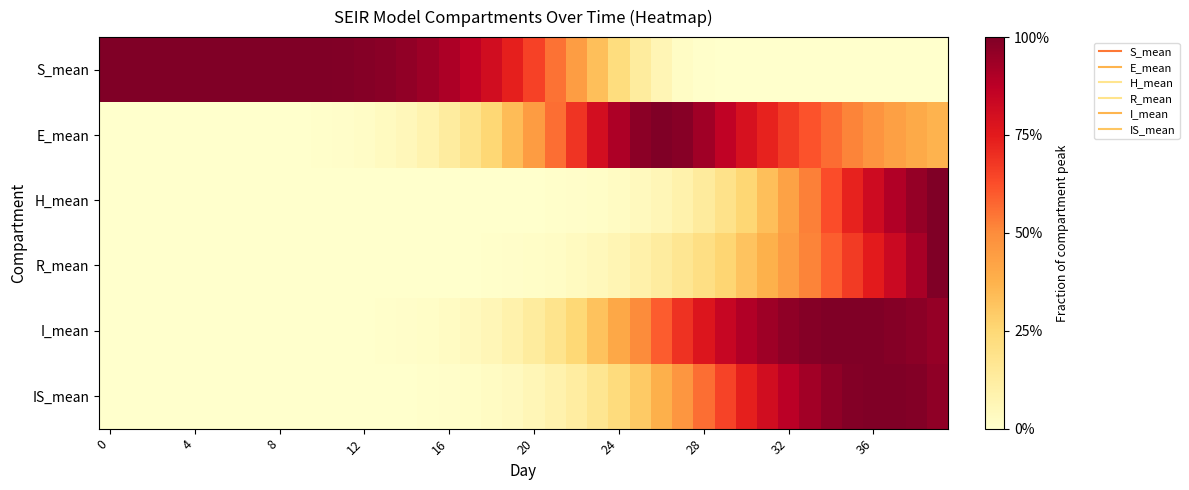

At which category is the sum across all series the highest?

39